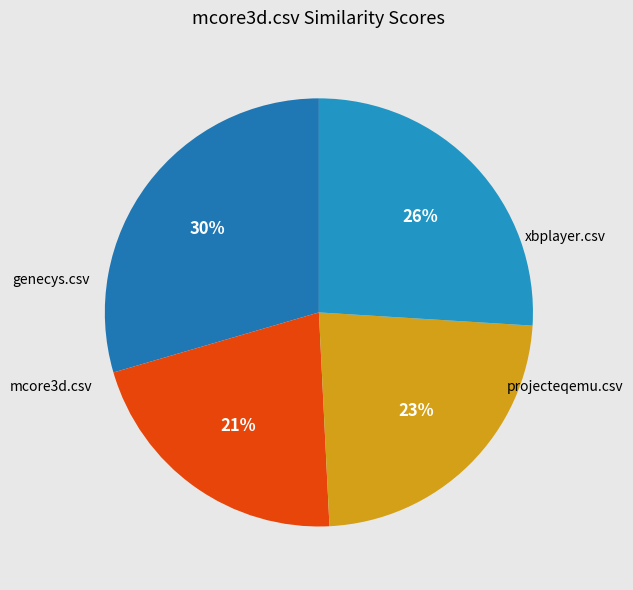

Is there any slice that represents more than half of the pie?

No